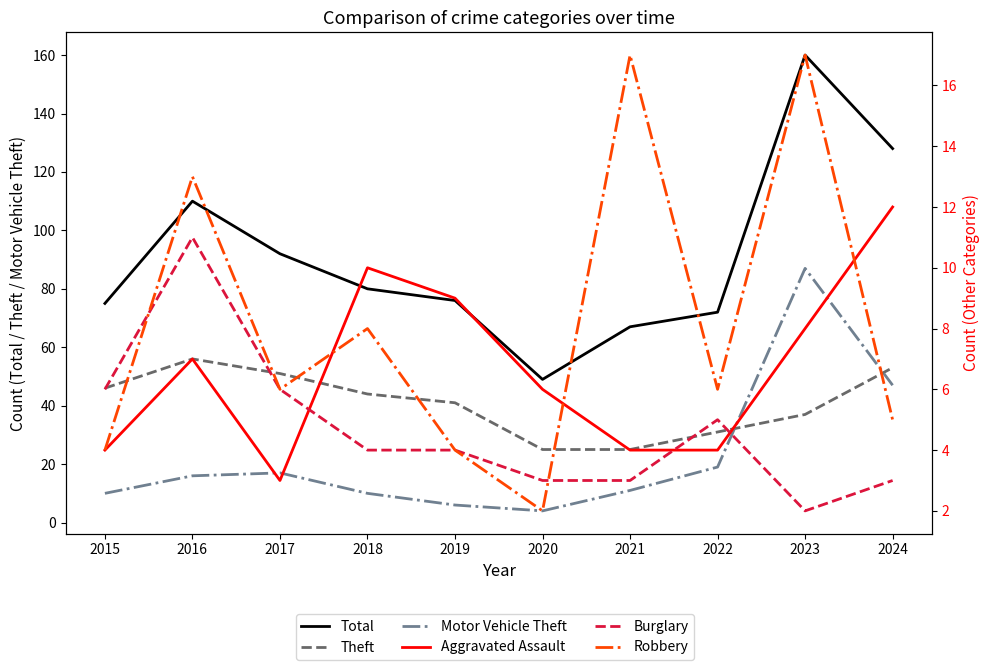

What is the sum of the Robbery values at 2022 and 2016?

19